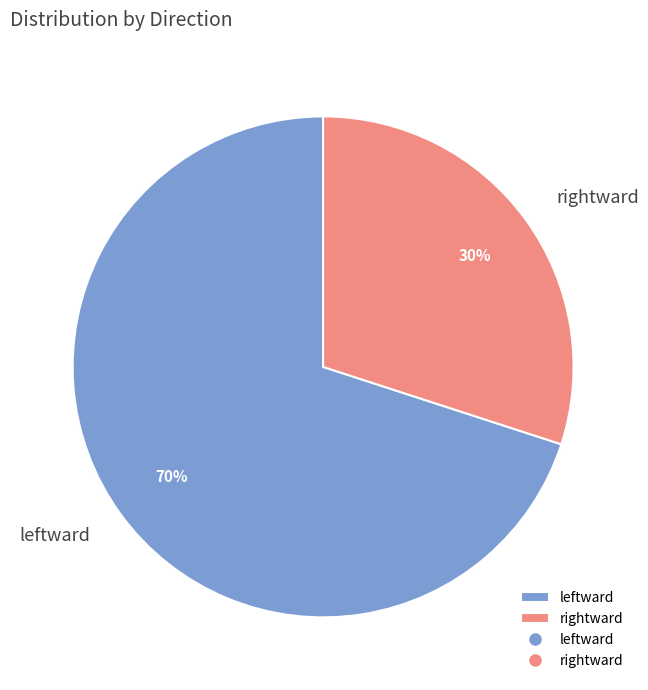

To the nearest percent, what is the difference between the largest and smallest slice percentages?

40%